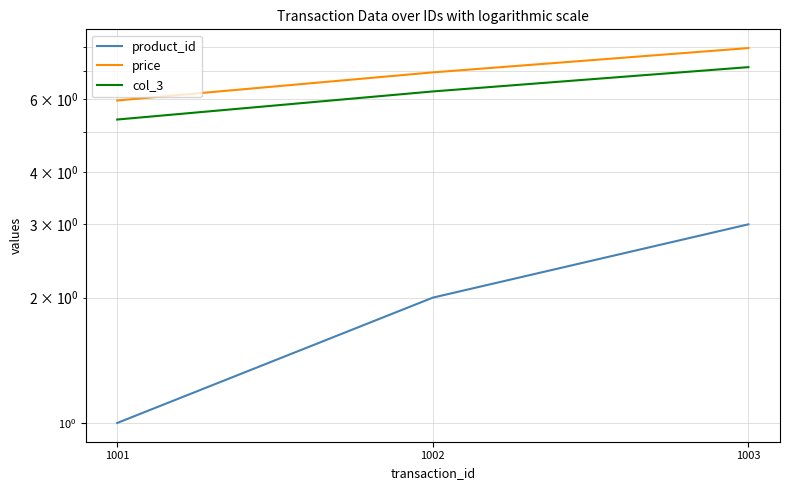

Reading left to right, what are all the values shown in this chart?

product_id: 1001=1.0	1002=2.0	1003=3.0
price: 1001=6.0	1002=7.0	1003=8.0
col_3: 1001=5.4	1002=6.3	1003=7.2